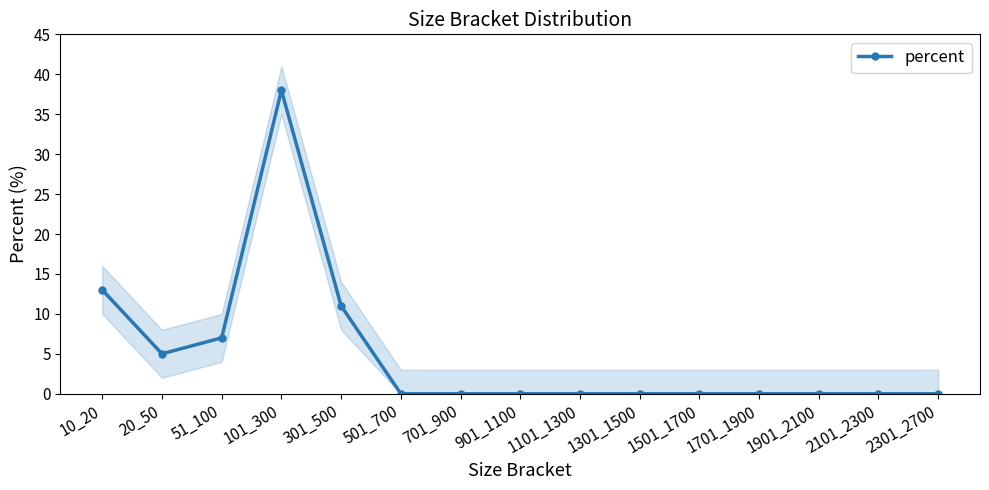

What is the difference between the maximum and minimum values?

38